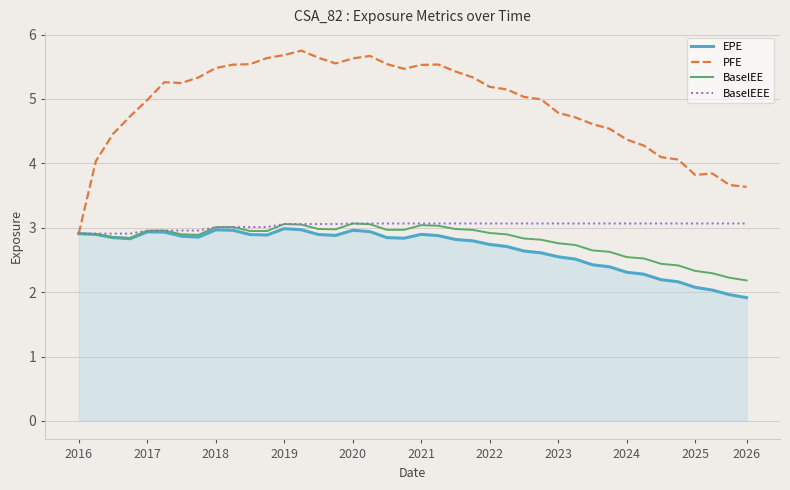

What is the maximum value shown in the chart?

5.8